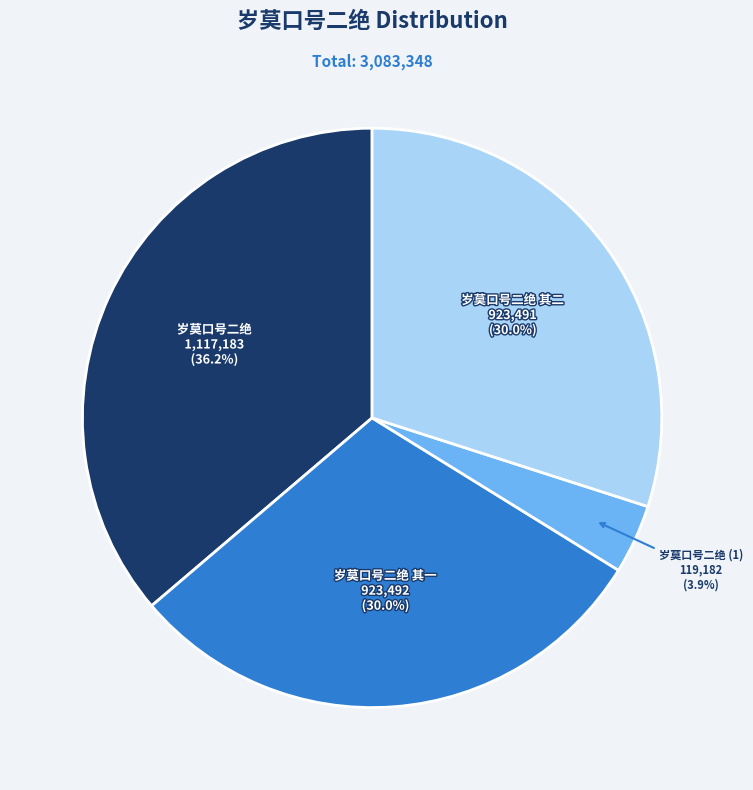

Is there any slice that represents more than half of the pie?

No